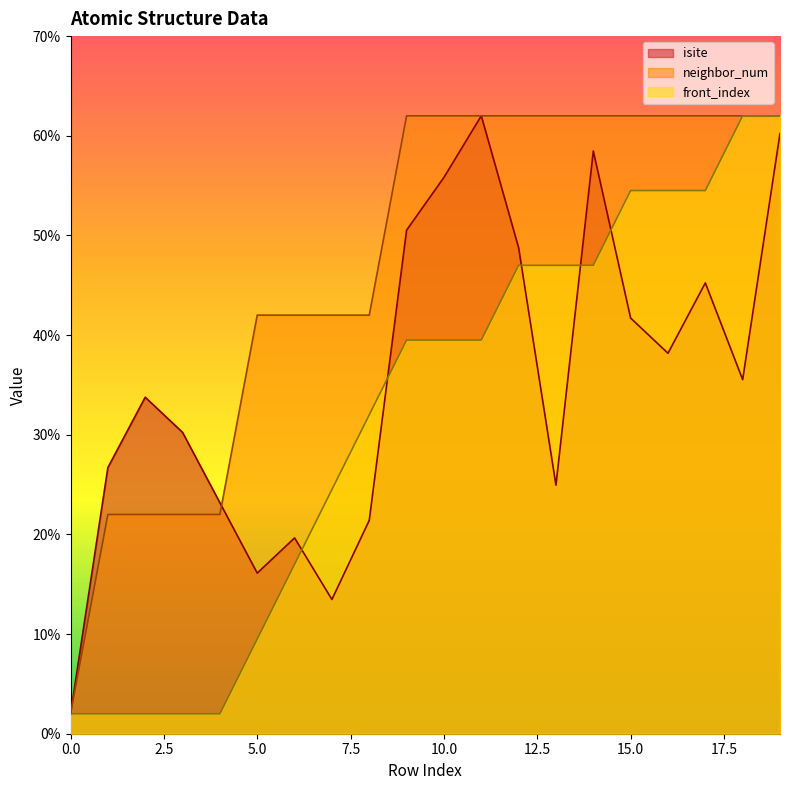

At which label does isite first exceed 35?

9